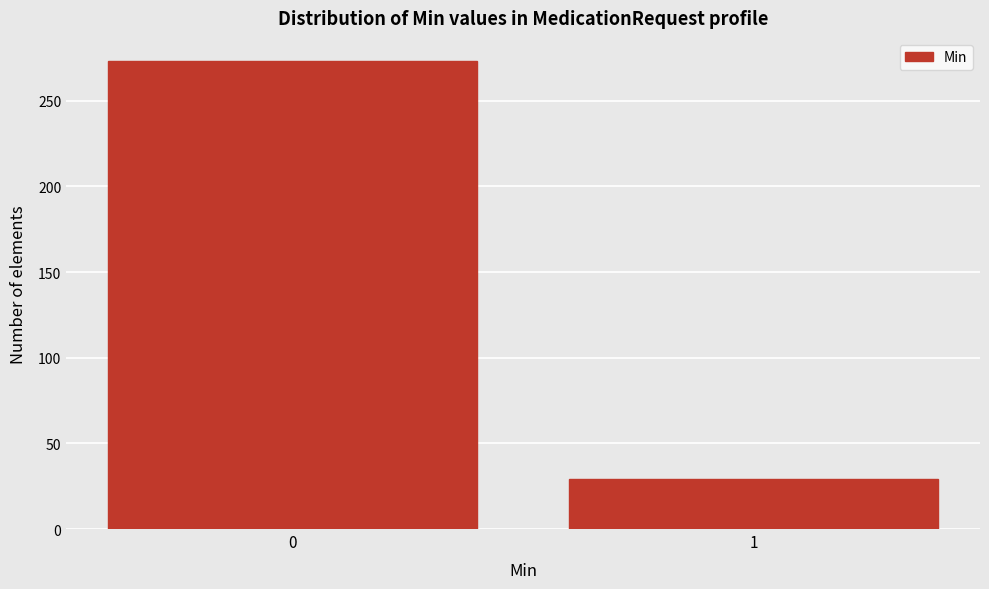

Reading left to right, what are all the values shown in this chart?

0=273	1=29